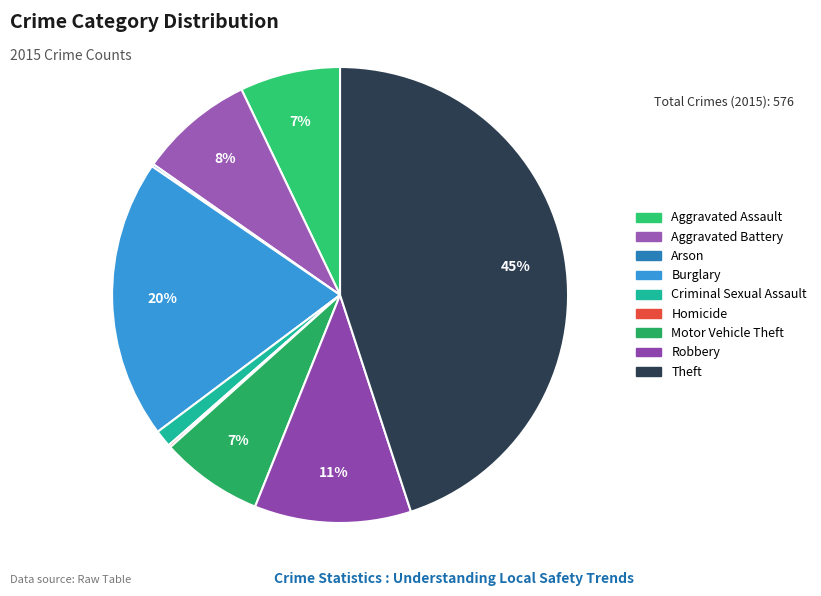

To the nearest percent, what is the difference between the Robbery and Aggravated Battery slice percentages?

3%